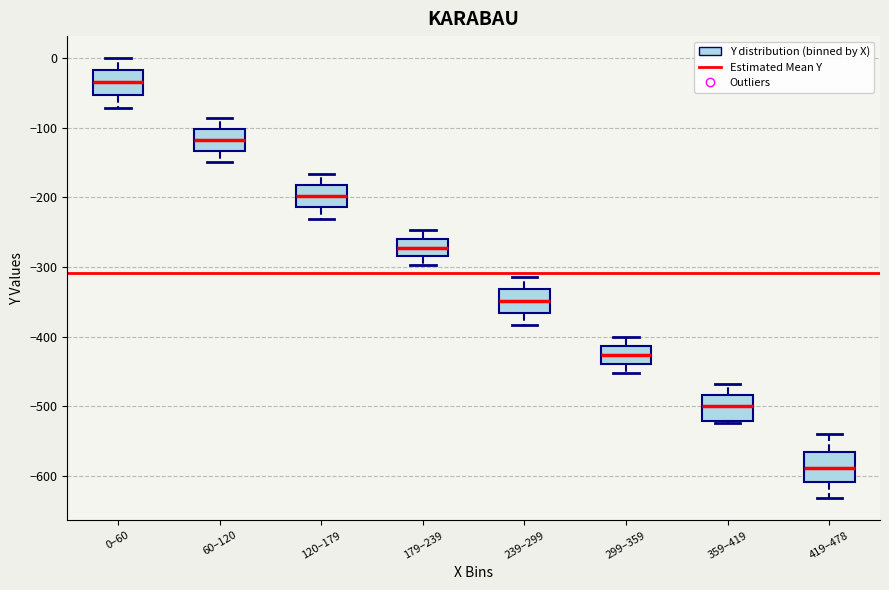

Reading left to right, transcribe this box plot: for each box, give where its median line is, the range the box spans, and where its two whiskers end, as read against the y-axis. The values are not printed on the chart, so give them approximately, as read against the axis.

0–60: median -30, box -50 to -20, whiskers -70 to 0
60–120: median -120, box -130 to -100, whiskers -150 to -90
120–179: median -200, box -210 to -180, whiskers -230 to -170
179–239: median -270, box -280 to -260, whiskers -300 to -250
239–299: median -350, box -370 to -330, whiskers -380 to -310
299–359: median -430, box -440 to -410, whiskers -450 to -400
359–419: median -500, box -520 to -480, whiskers -520 (just below the box's lower edge) to -470
419–478: median -590, box -610 to -570, whiskers -630 to -540